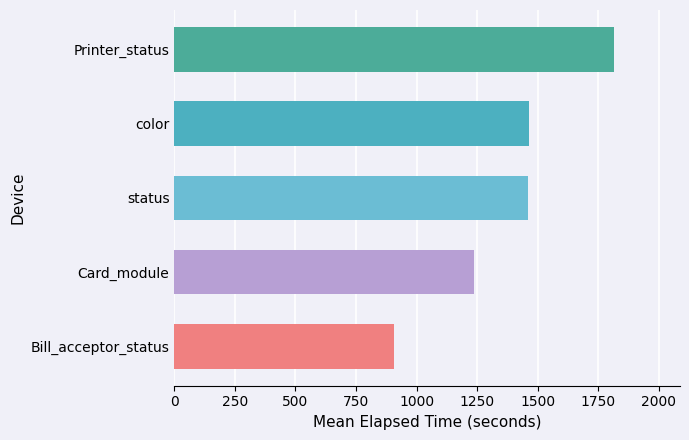

Does the chart contain stacked bars?

No